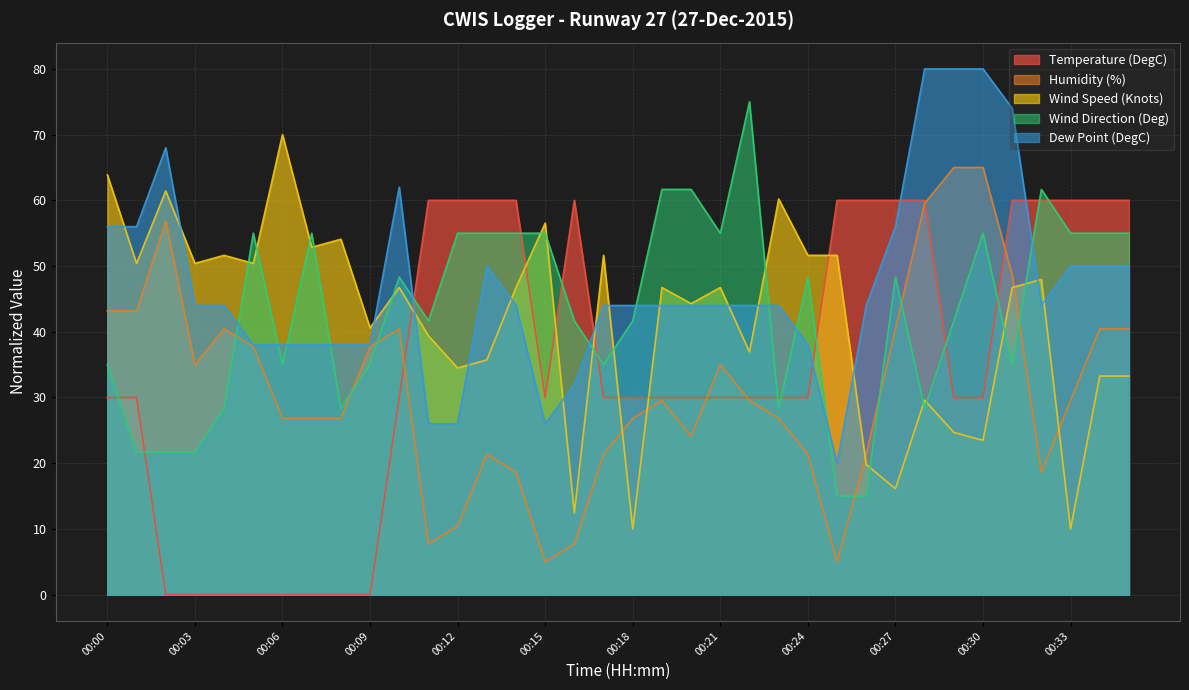

What is the value of the Humidity (%) point at the 5th from the left?

40.5